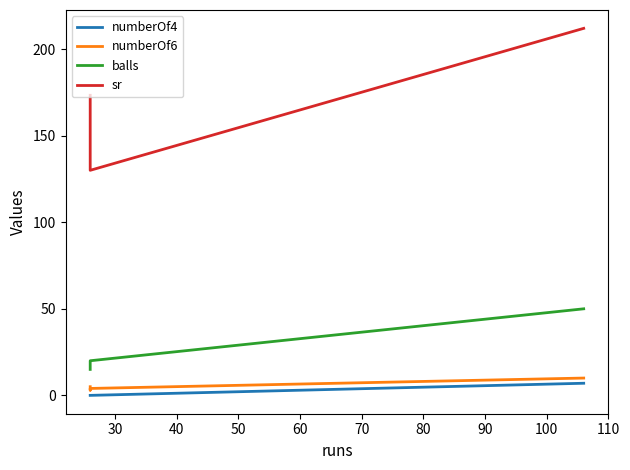

How many lines are shown in the chart?

4